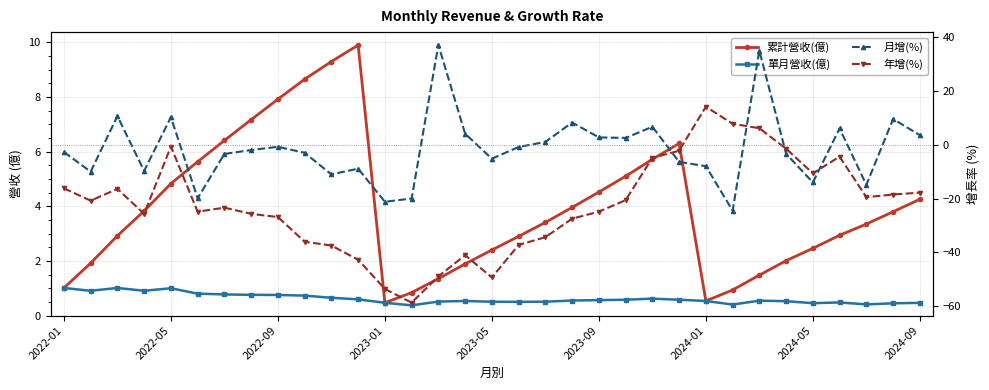

Is the value of 單月營收(億) at 31 greater than the value of 月增(%) at 2024-01?

Yes